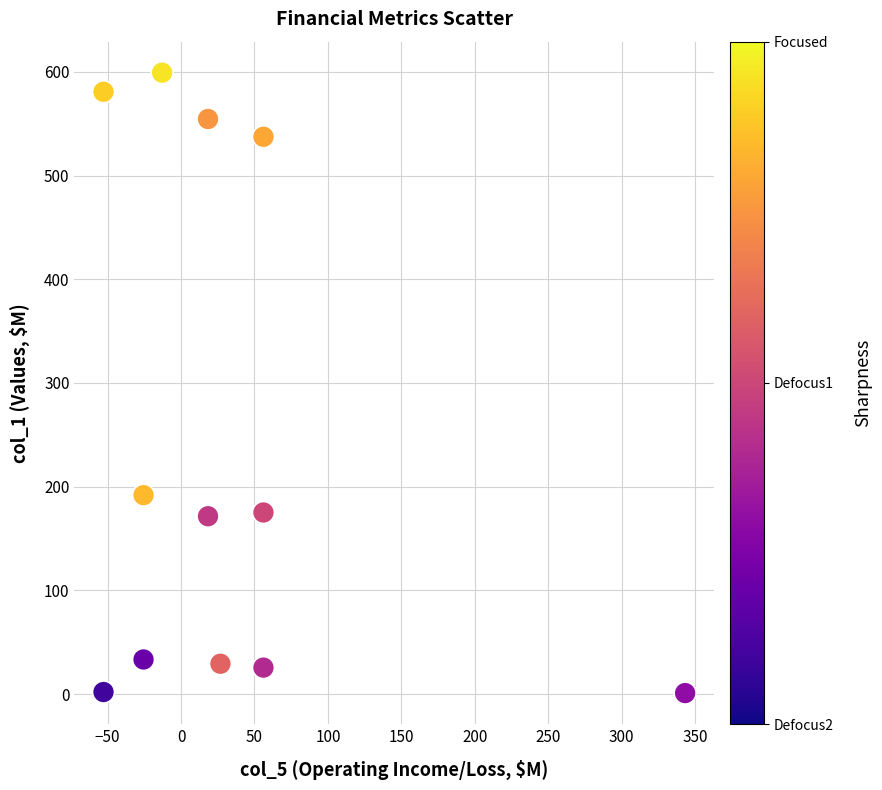

What Y value in the scatter plot is closest to 300?

191.8